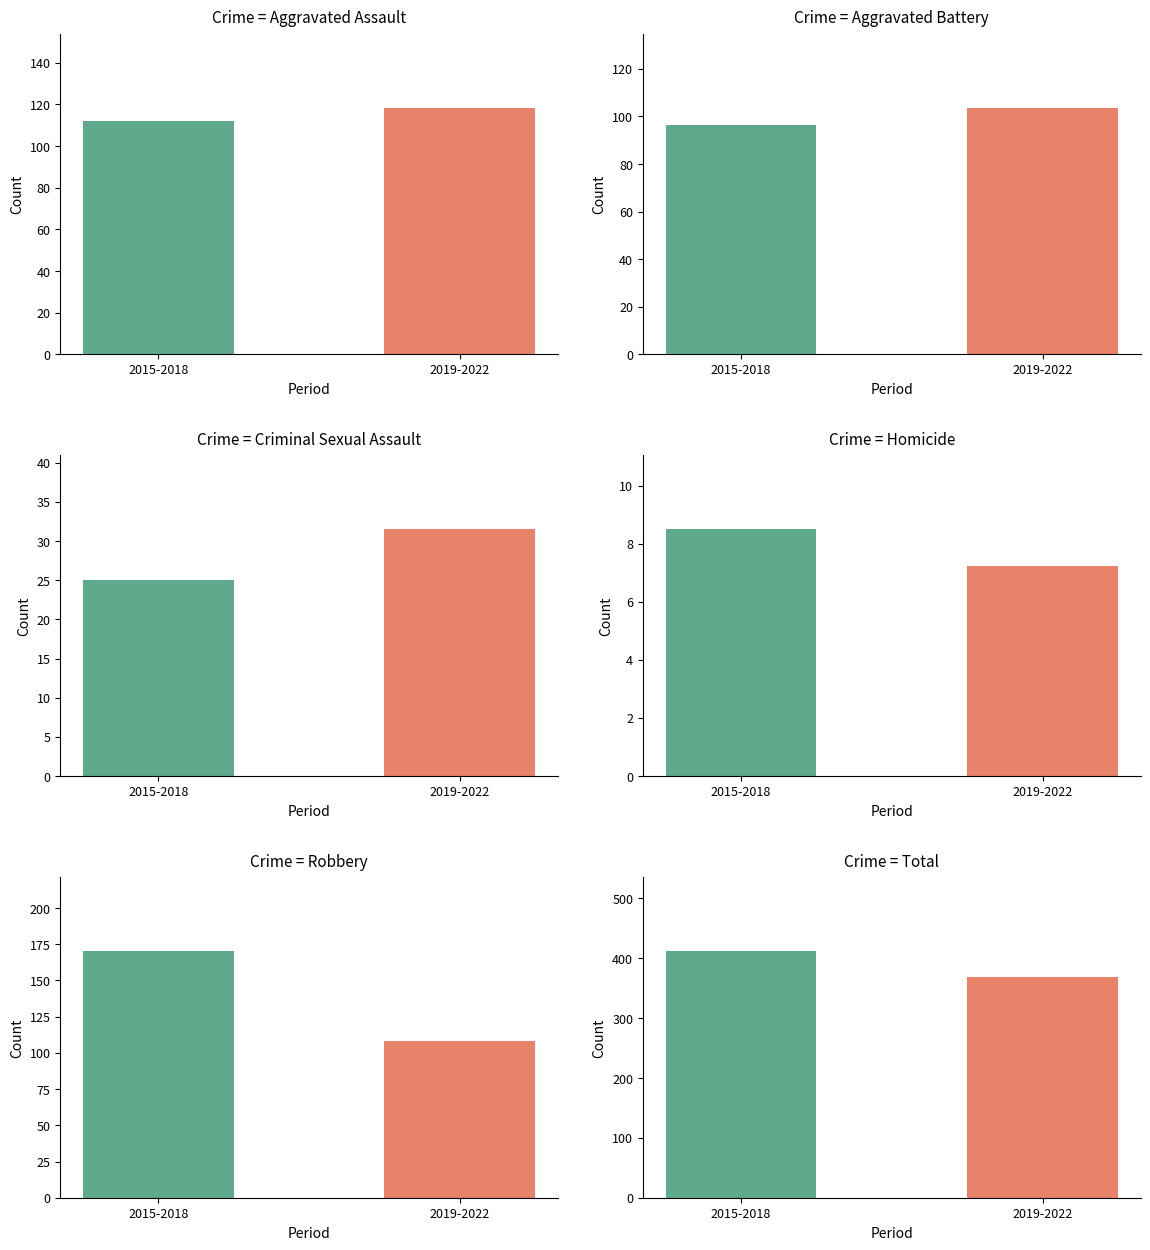

What position from the right is 2019-2022?

1